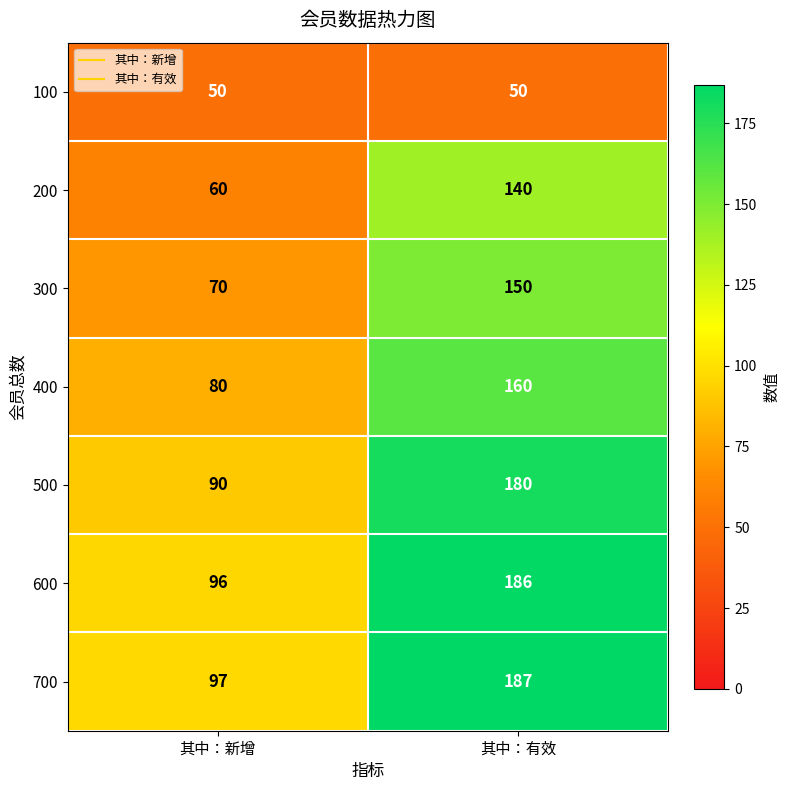

What is the maximum value for 600?

186